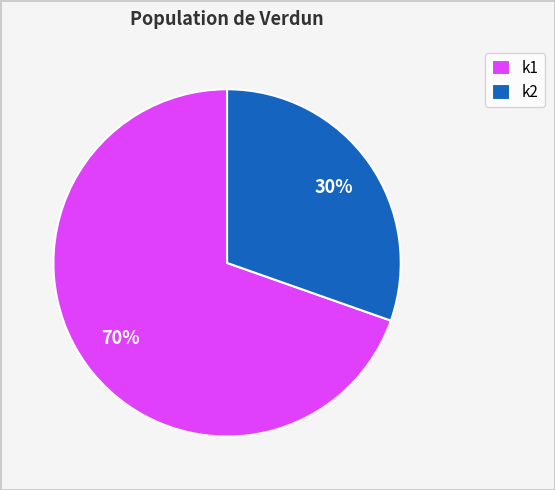

To the nearest percent, what is the average slice percentage?

50%